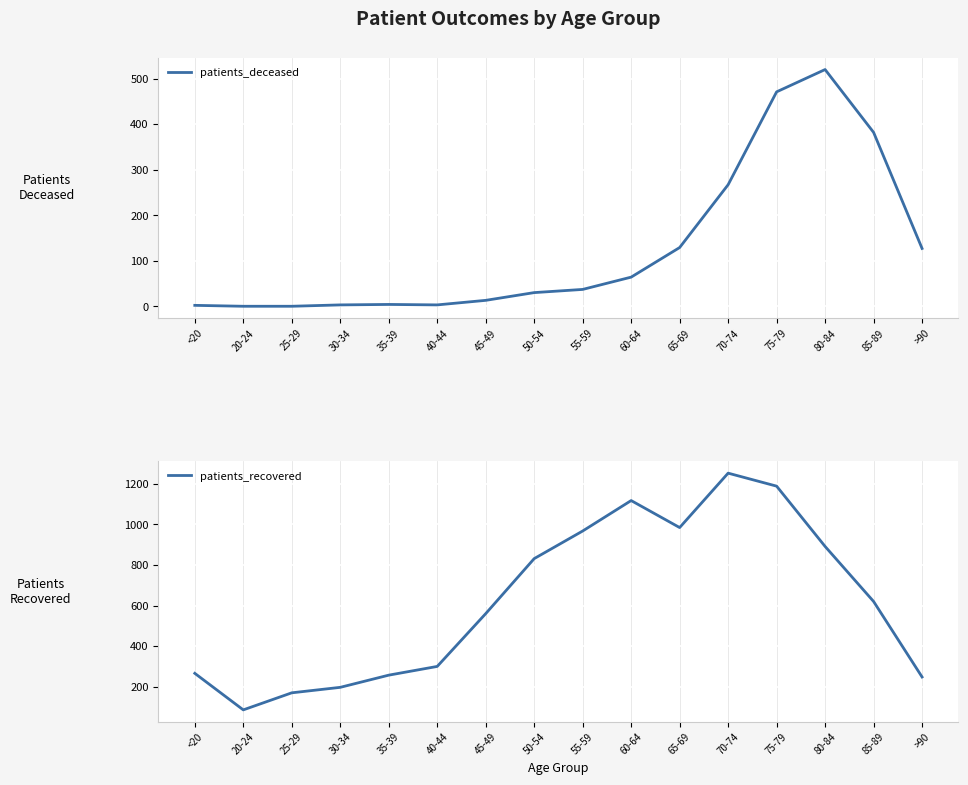

List the labels in order of patients_deceased value, smallest first.

20-24, 25-29, <20, 30-34, 40-44, 35-39, 45-49, 50-54, 55-59, 60-64, >90, 65-69, 70-74, 85-89, 75-79, 80-84